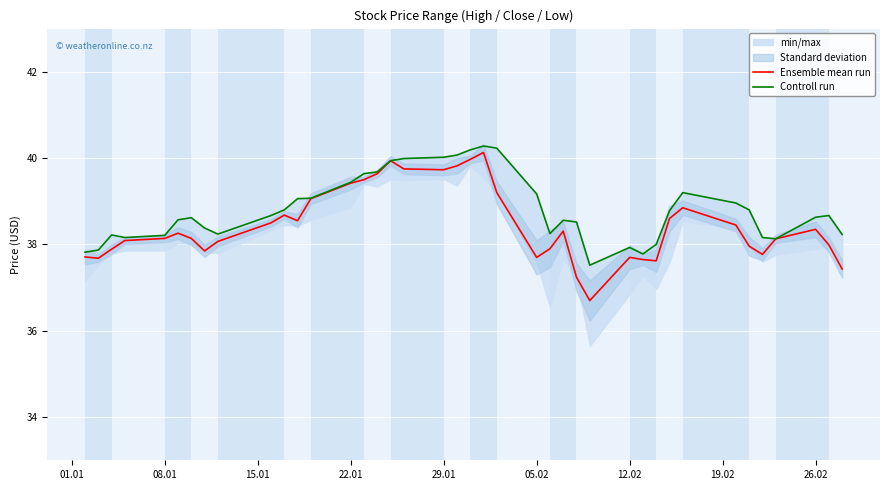

True or false: Ensemble mean run and Controll run cross at least once.

False